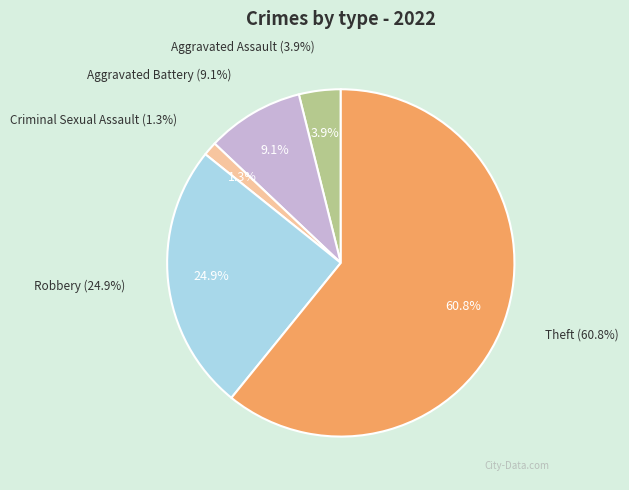

How many slices are in this pie chart?

5